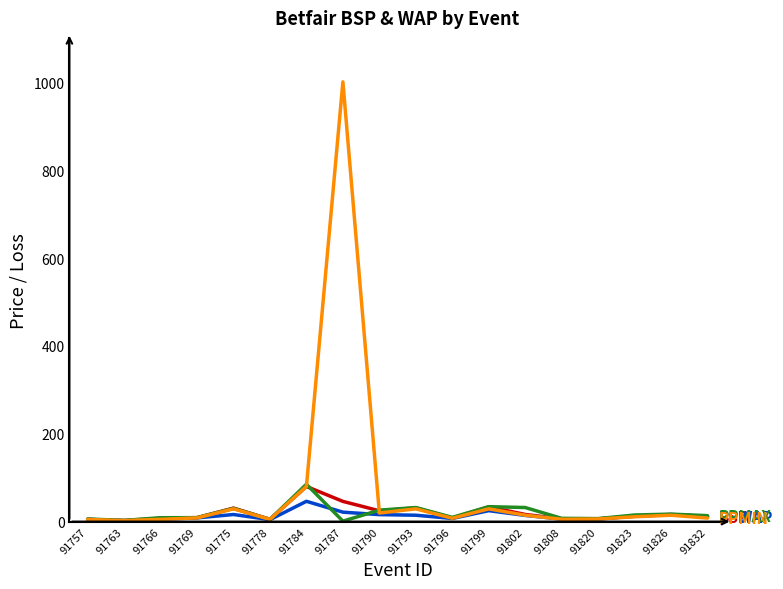

At which category is the sum across all series the highest?

91787